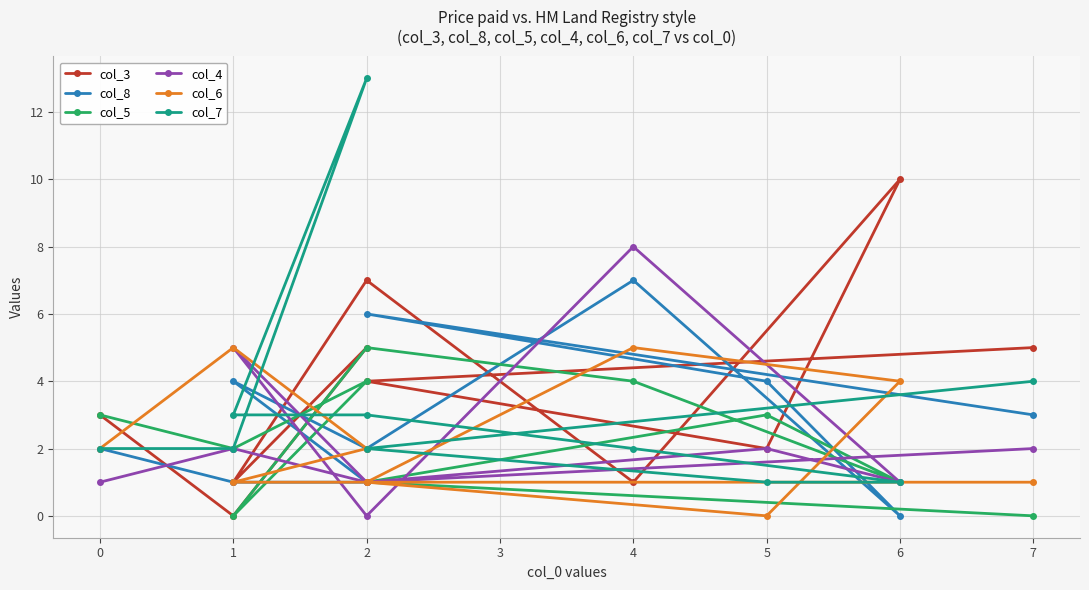

Reading left to right, extract all data points from this chart.

col_3: 5	4	2	10	1	7	1	5	0	3
col_8: 3	6	4	0	7	2	4	1	1	2
col_5: 0	1	3	1	4	5	0	4	2	3
col_4: 2	1	2	1	8	0	5	1	2	1
col_6: 1	1	0	4	5	1	1	2	5	2
col_7: 4	2	1	1	2	3	3	13	2	2